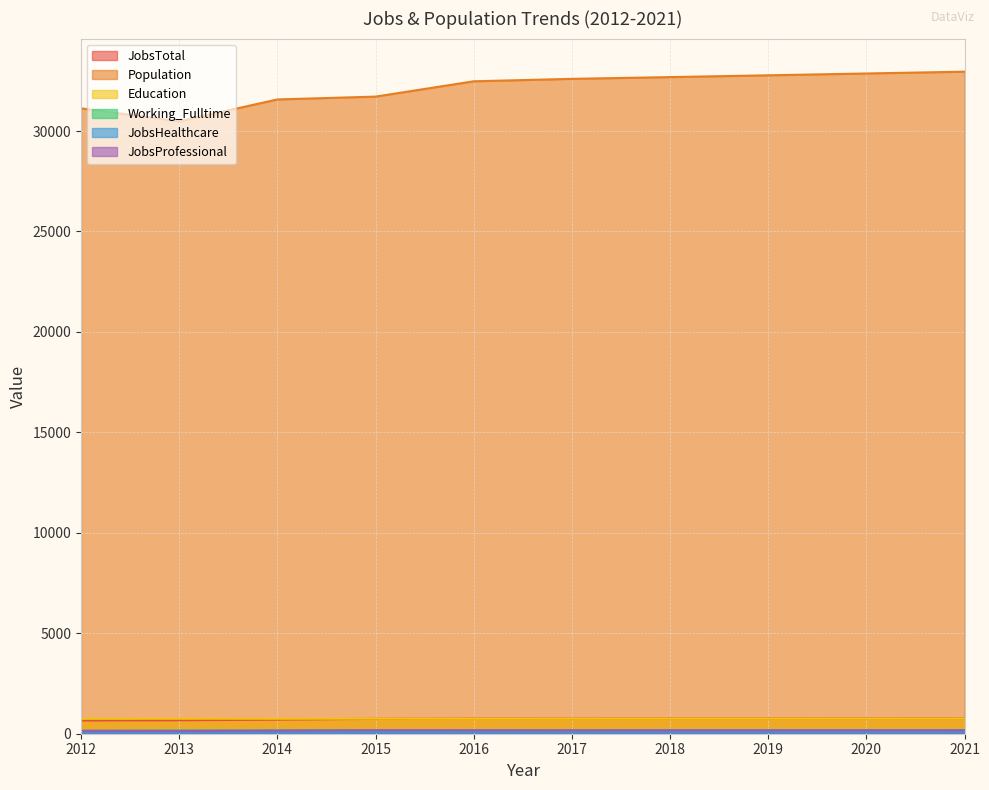

What is the spread (max minus min) of values at 2013?

30413